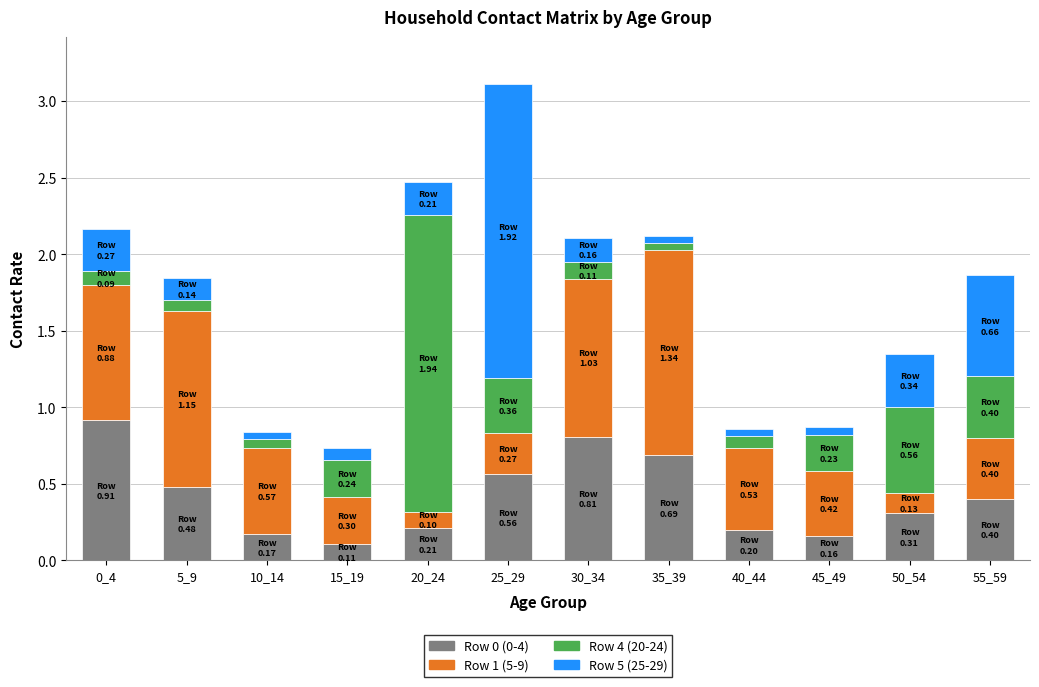

At which category is the sum across all series the highest?

25_29